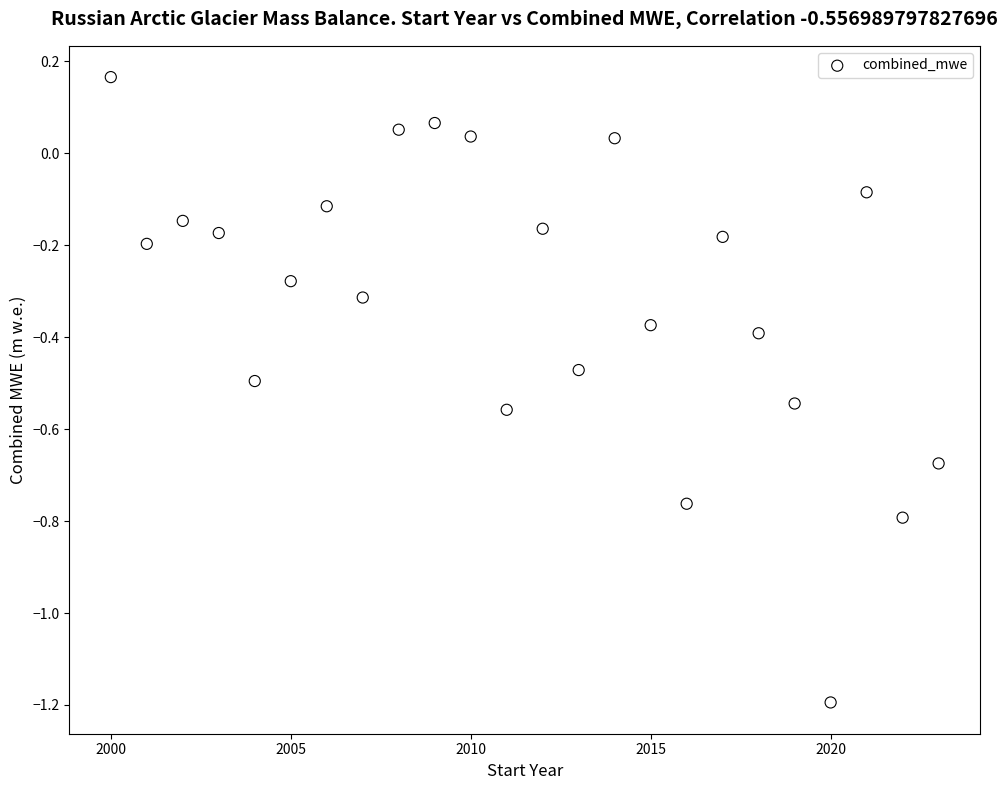

What is the range of Y values (max minus min)?

1.4